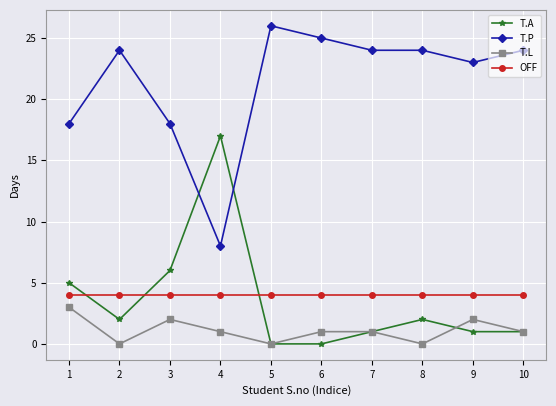

List the series in order of their peak value, lowest first.

T.L, OFF, T.A, T.P